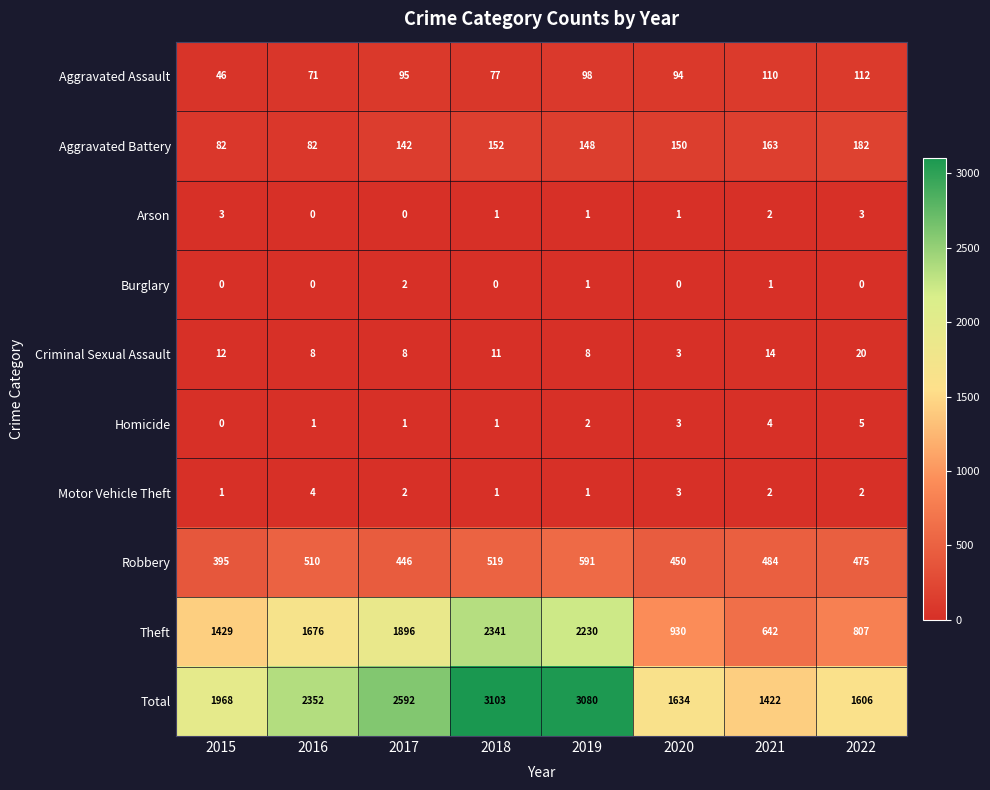

Which series has the largest total across all categories?

Total